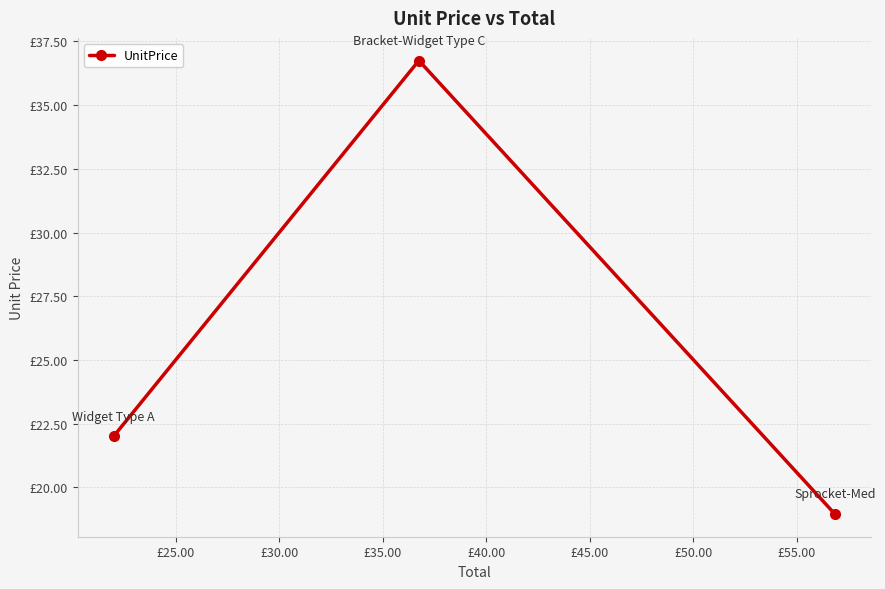

Does the chart have visible grid lines?

Yes